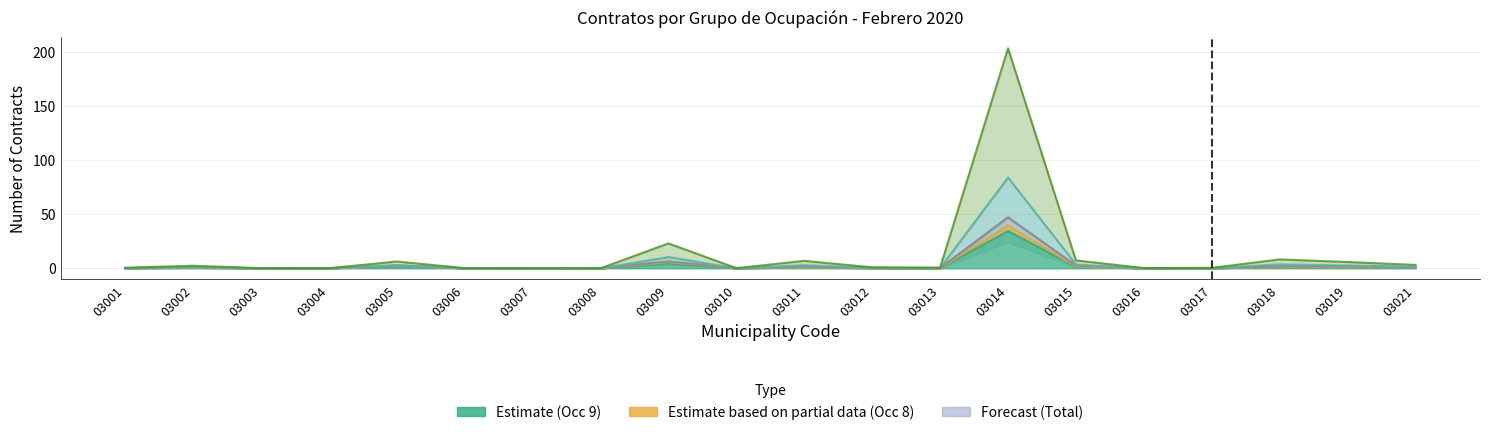

True or false: col_8 (Occ 8) has a value of 1.6 at 03021.

False